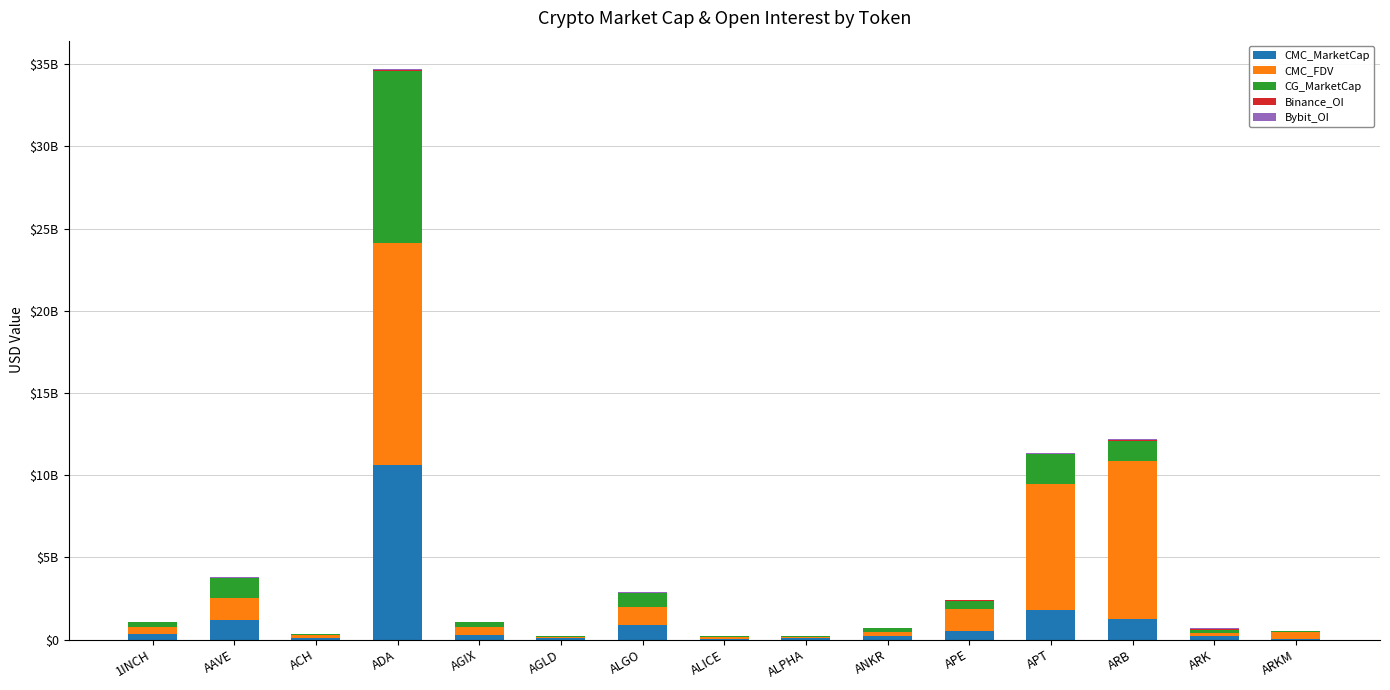

What is the maximum value for CMC_MarketCap?

10590801734.1